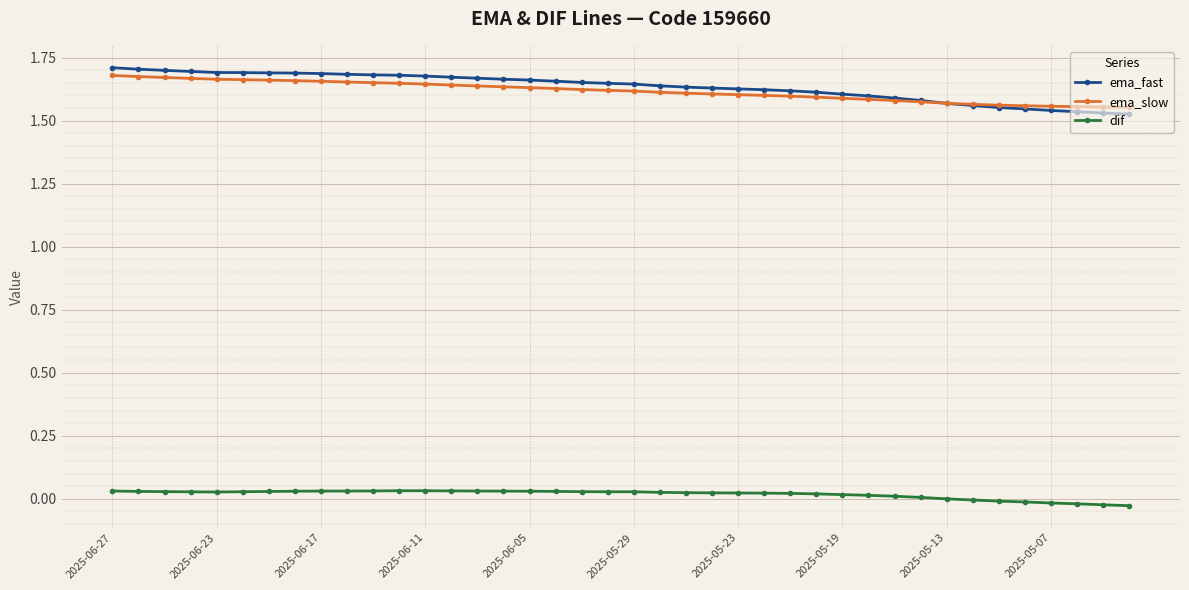

True or false: dif and ema_fast intersect in this chart.

False